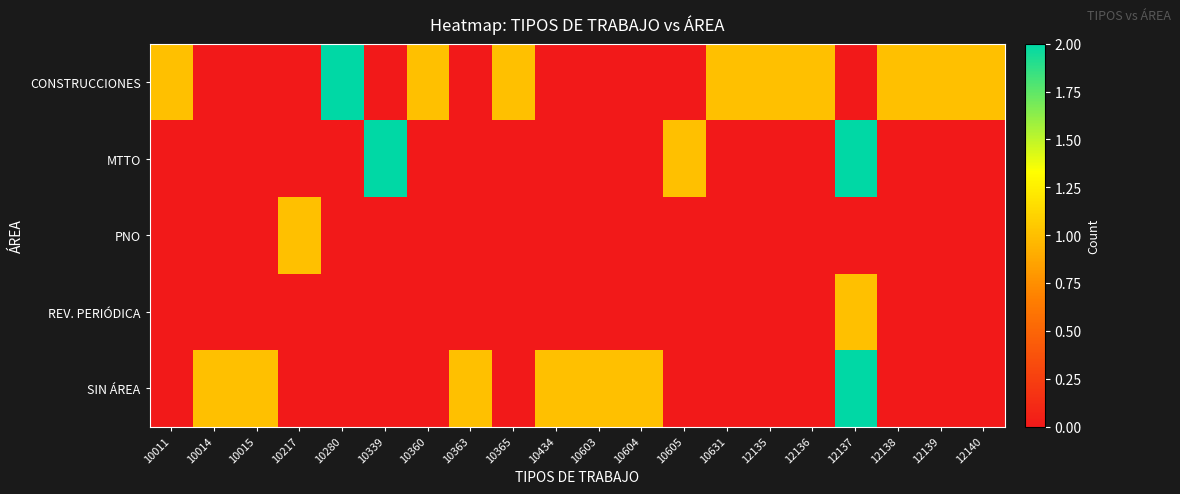

Which series has the largest total across all categories?

CONSTRUCCIONES